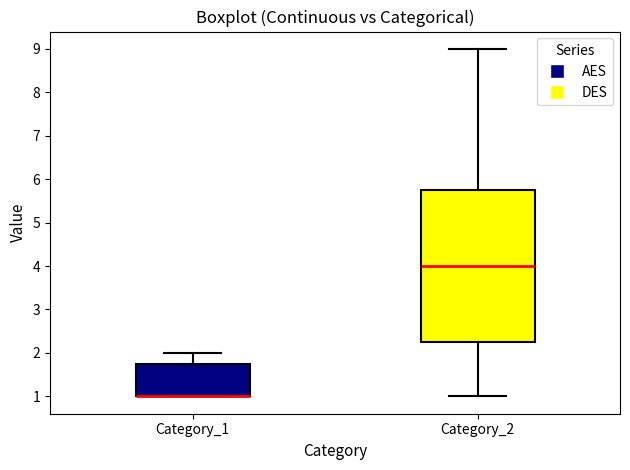

Where does the upper whisker of the box for Category_1 end on the y-axis? The values are not printed on the chart, so give them approximately, as read against the axis.

2.0